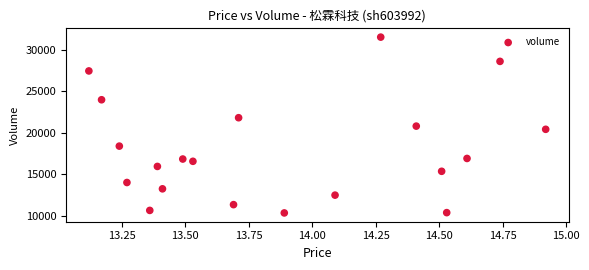

What is the range of Y values (max minus min)?

21233